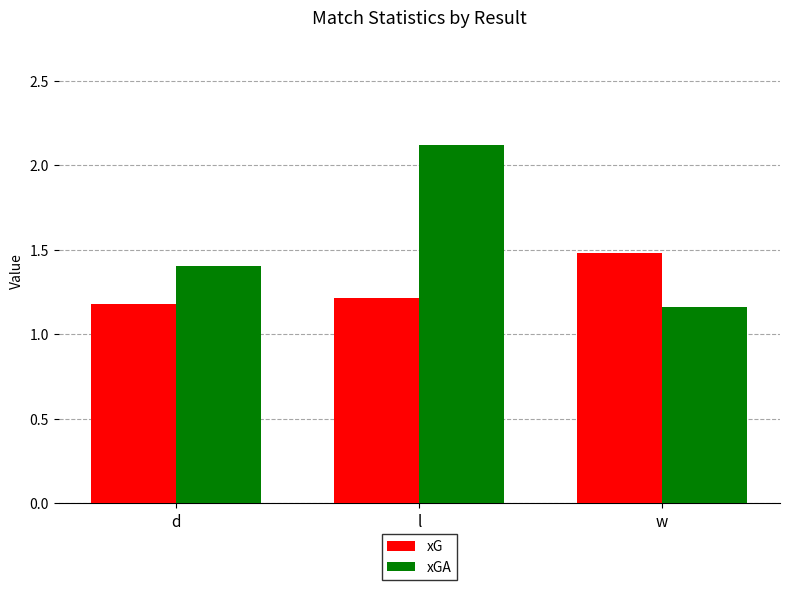

How many distinct data groups are displayed?

2